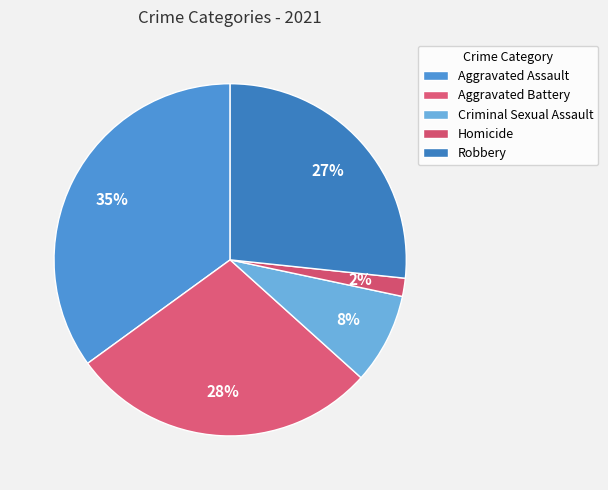

Approximately how many times larger is the value at Aggravated Assault compared to Aggravated Battery?

1.2